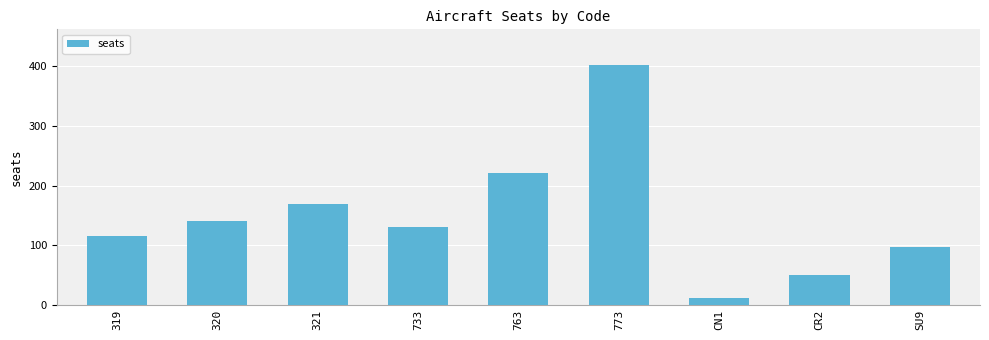

What position from the right is 319?

9